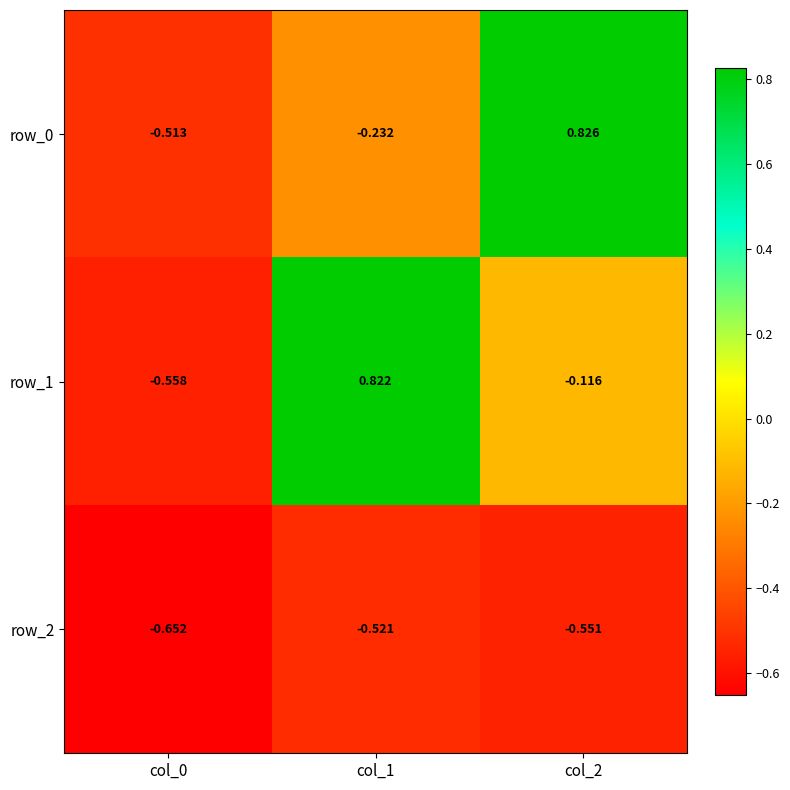

List the series in order of their peak value, highest first.

row_0, row_1, row_2